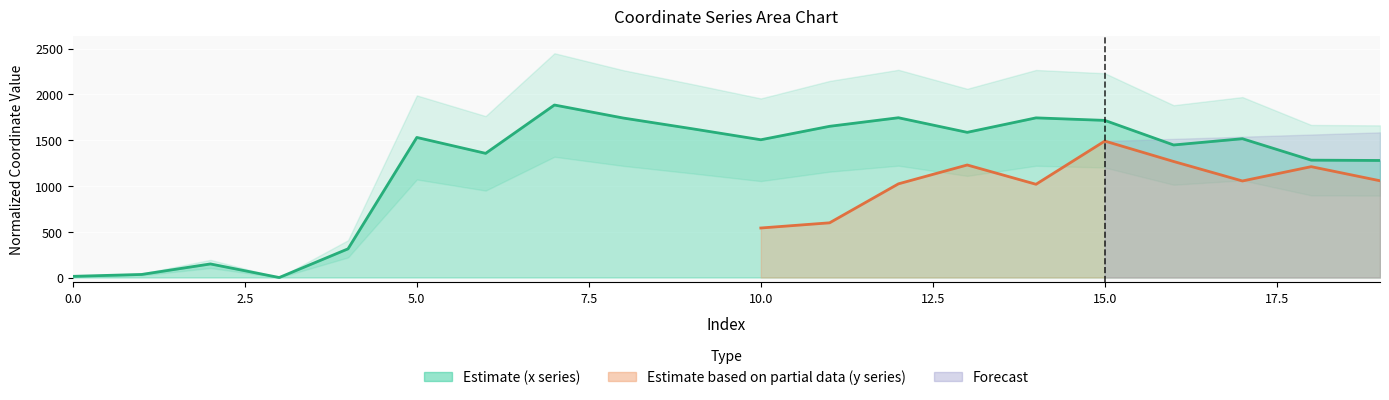

Rank the categories by value from lowest to highest.

3, 0, 1, 2, 4, 19, 18, 6, 16, 10, 17, 5, 13, 9, 11, 15, 8, 14, 12, 7